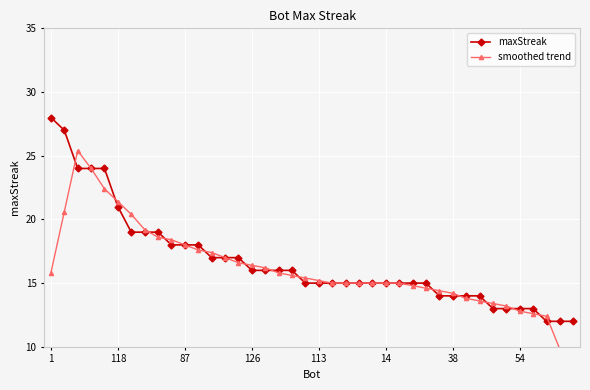

At which label is smoothed trend closest to 16?

1